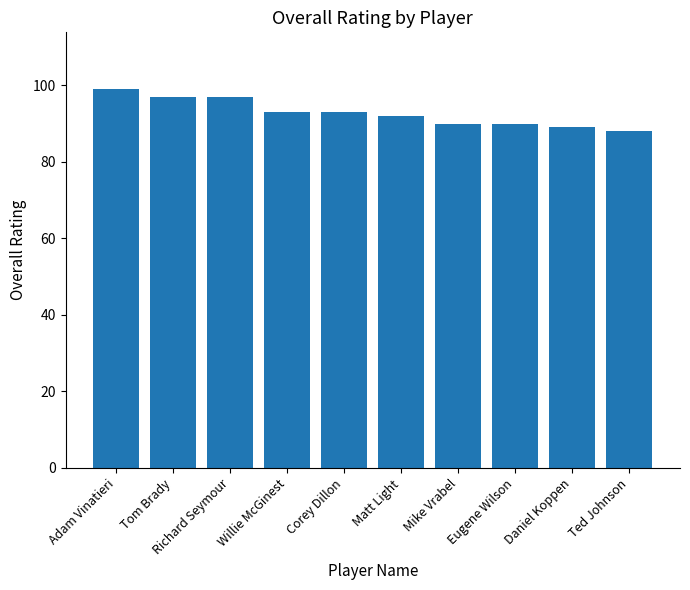

The chart shows a value of 90 at Mike Vrabel. True or false?

True